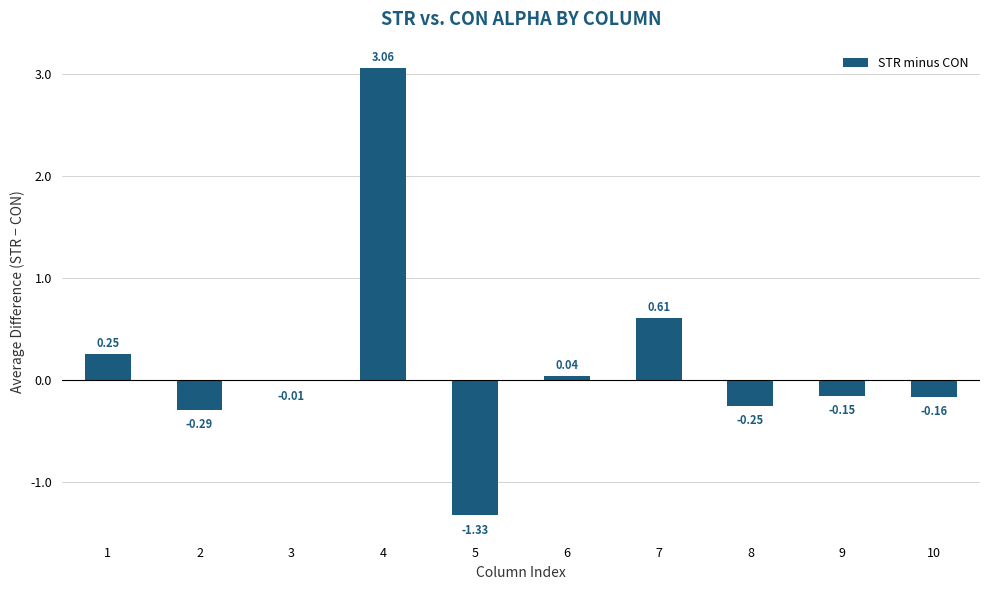

At which label is the value closest to 0?

3